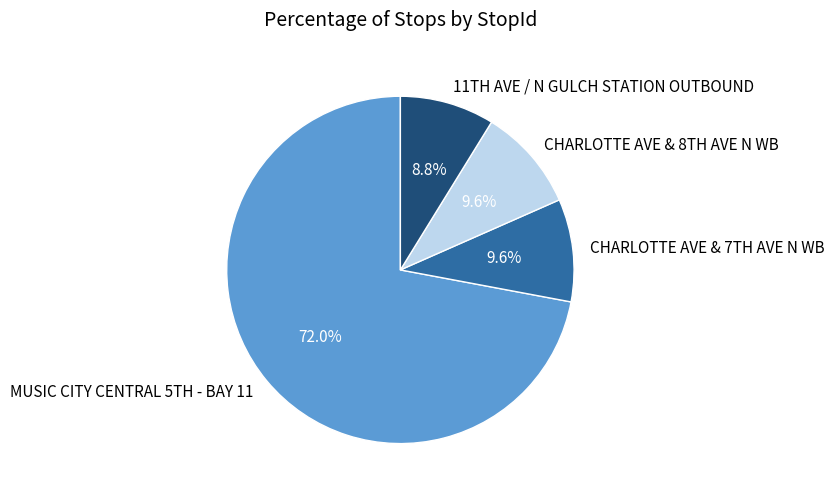

Count the number of slices in the pie.

4